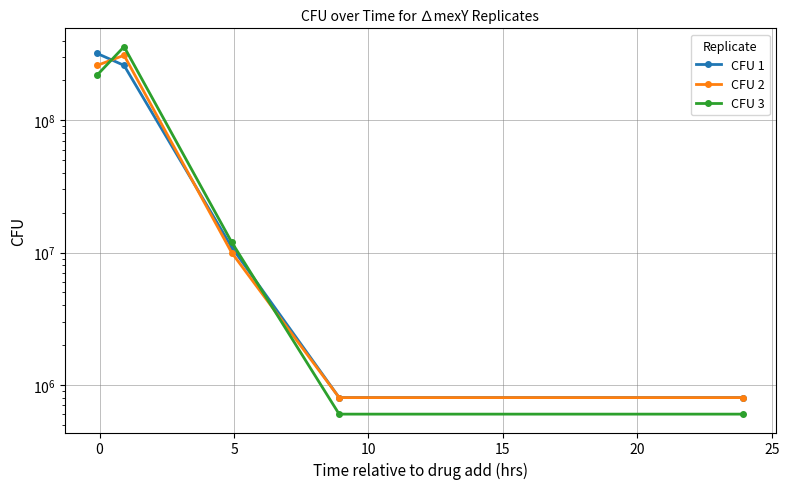

What is the label of the 3rd point from the right?

5